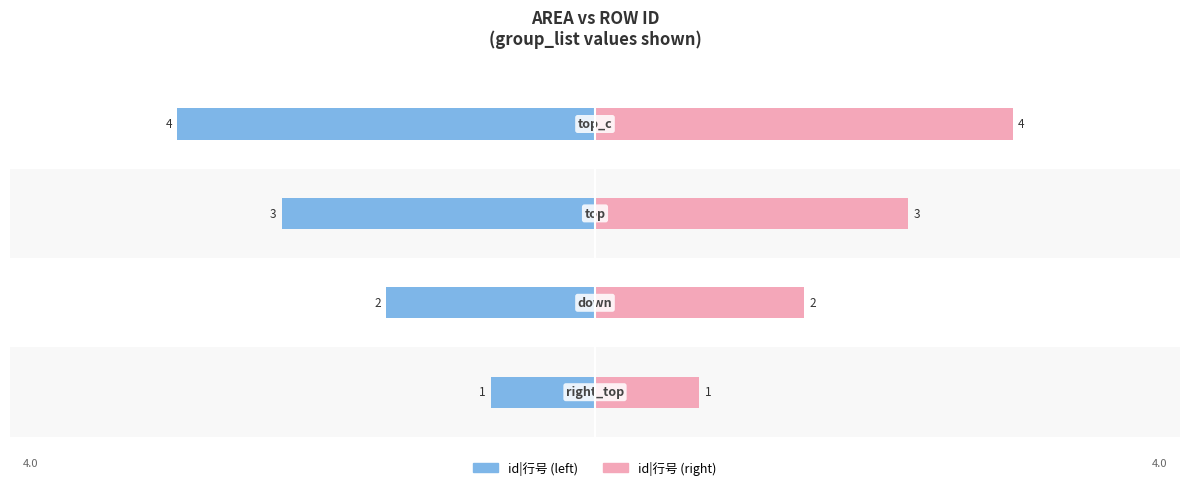

Which series changed the most between 0 and 1?

id|行号 (left)